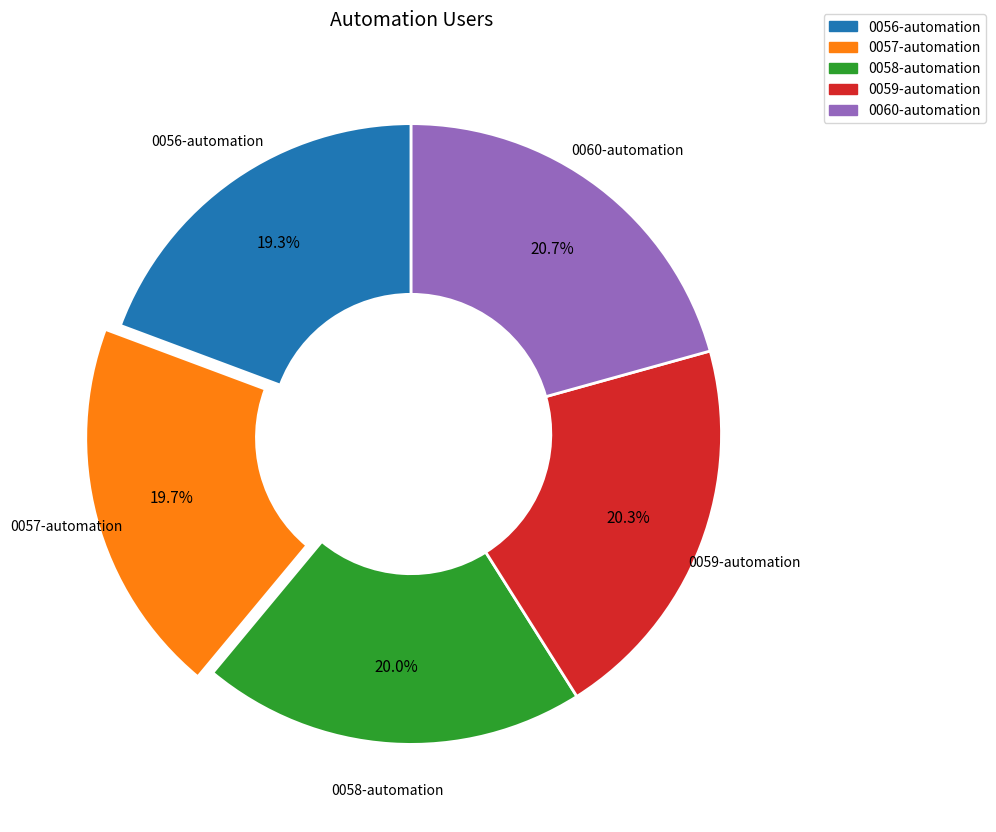

What portion of the pie excludes 0060-automation?

79.3%